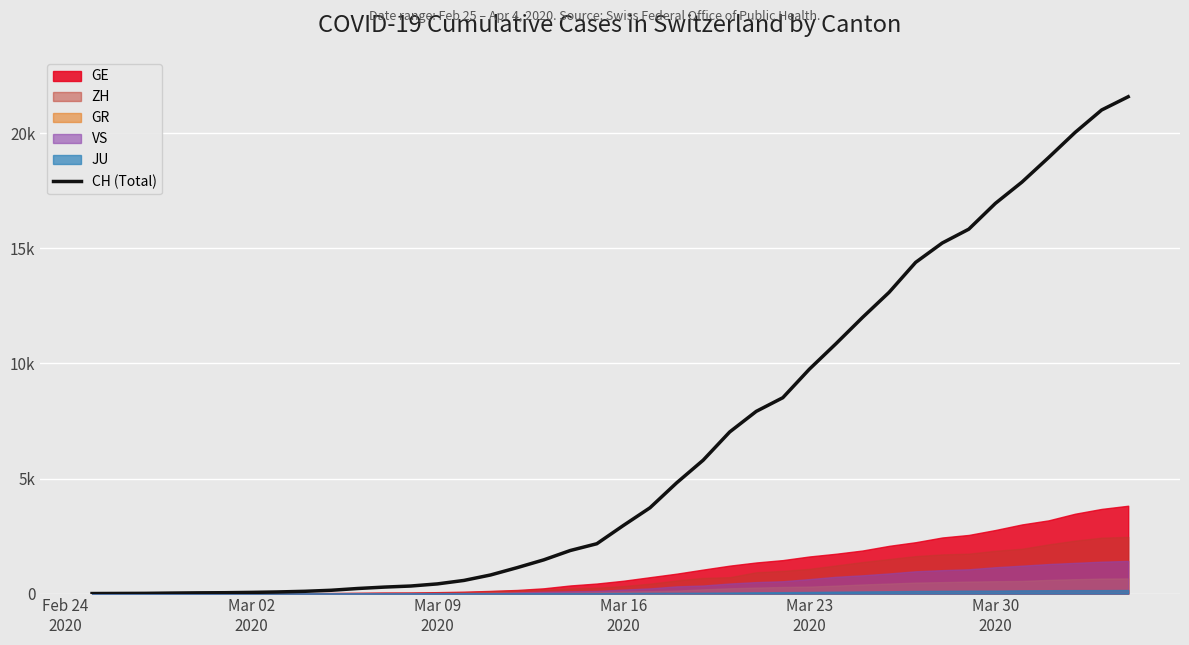

At which category does the chart reach its minimum across all series?

Feb 24
2020